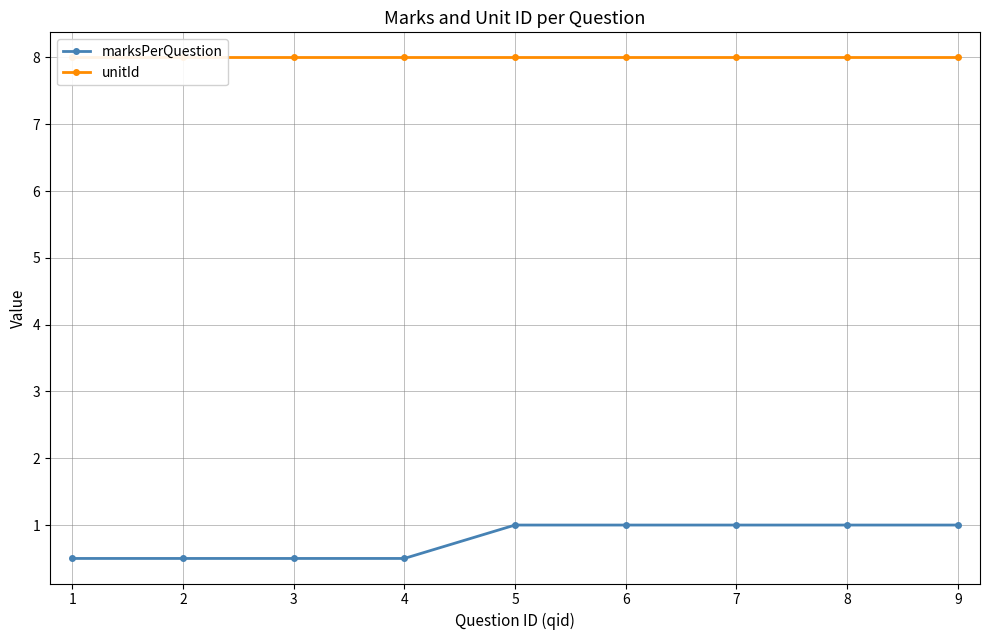

True or false: marksPerQuestion and unitId cross at least once.

False